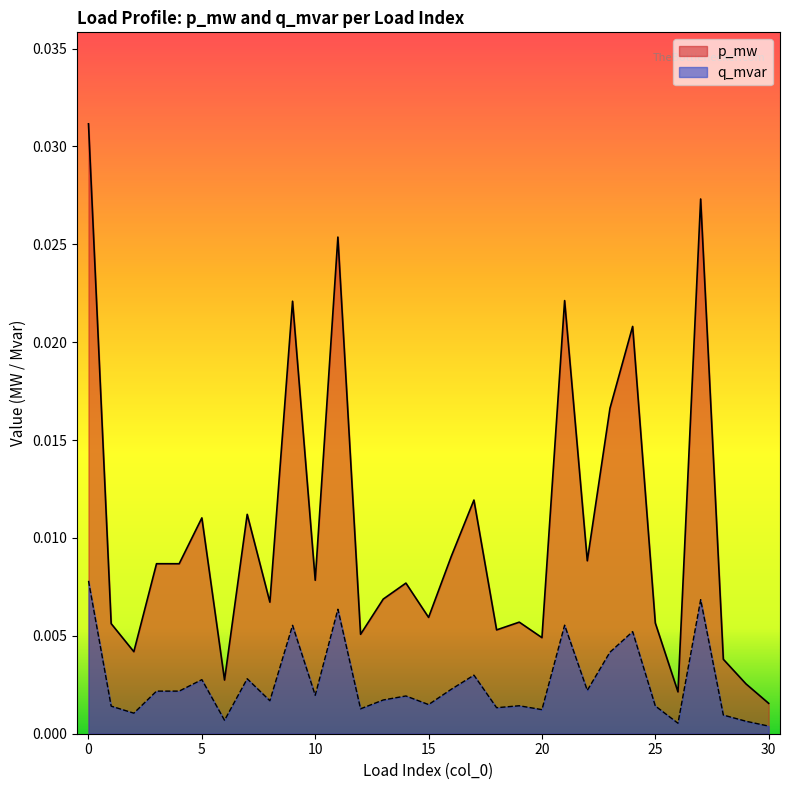

Rank the series by their average value, from lowest to highest.

q_mvar, p_mw